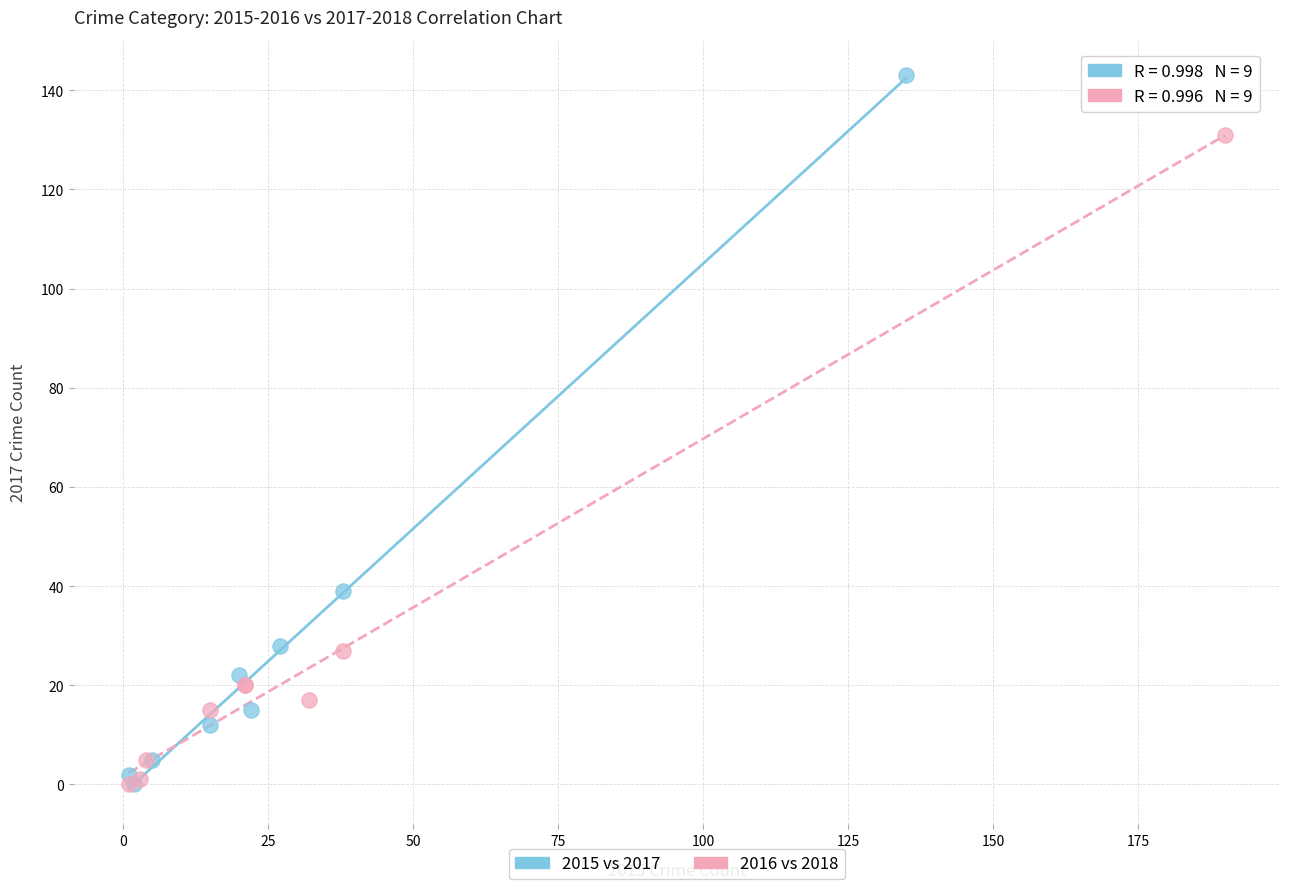

Which series contains the highest Y value?

2015 vs 2017